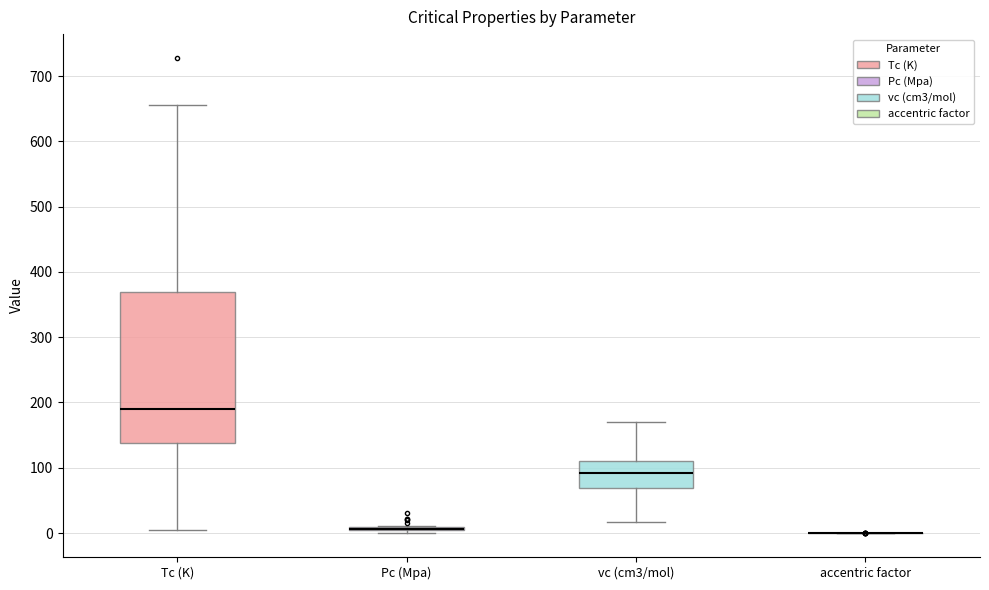

Reading left to right, read every box against the y-axis: the position of its median line, the range the box covers, and the ends of its whiskers. The values are not printed on the chart, so give them approximately, as read against the axis.

Tc (K): median 190, box 140 to 370, whiskers 10 to 660
Pc (Mpa): box collapsed to a line at 10, whiskers 0 to 10
vc (cm3/mol): median 90, box 70 to 110, whiskers 20 to 170
accentric factor: box collapsed to a line at 0, whiskers 0 to 0